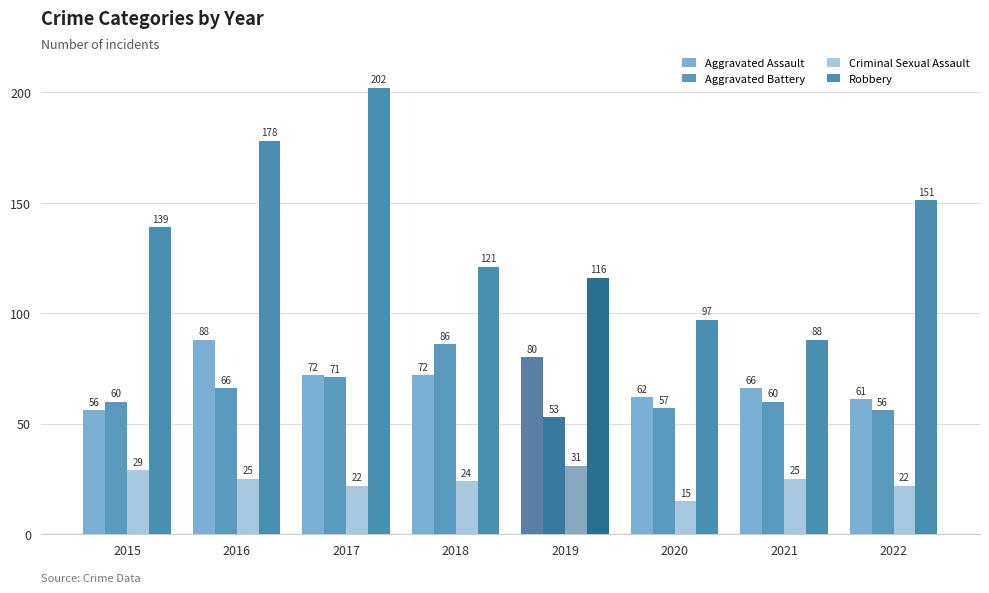

Which series has the largest range (max minus min)?

Robbery